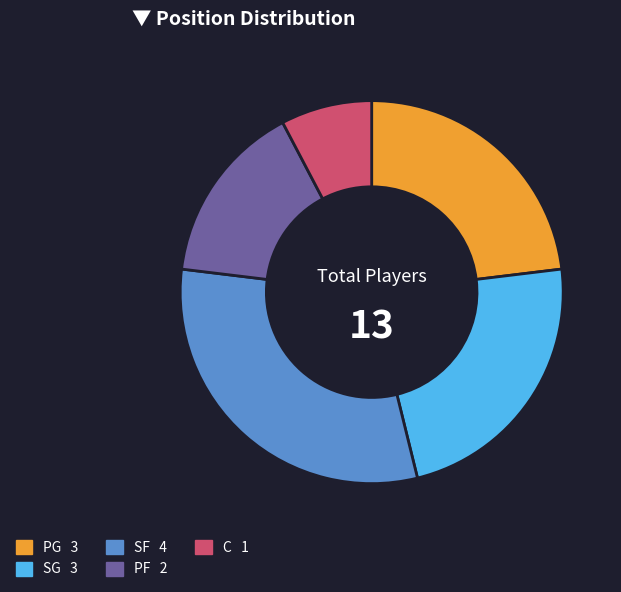

Is there a majority slice in this chart?

No